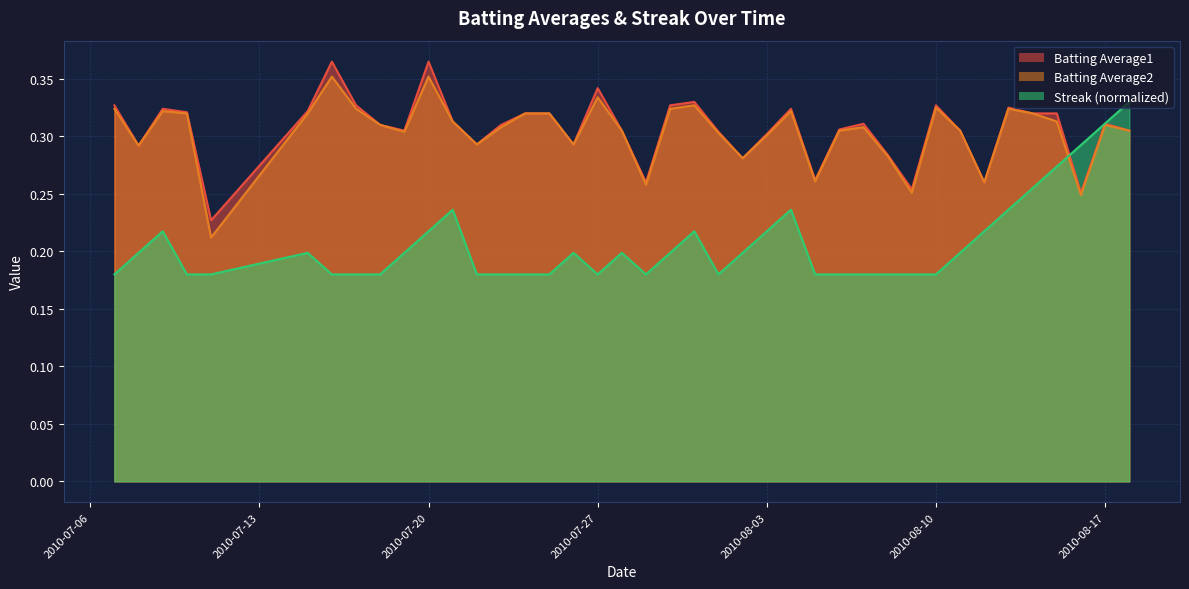

At how many categories does at least one series exceed 0?

40